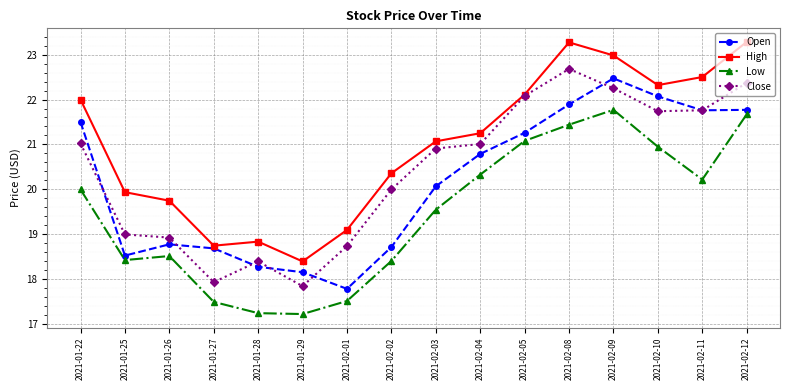

Rank the series by their maximum value, from highest to lowest.

High, Close, Open, Low